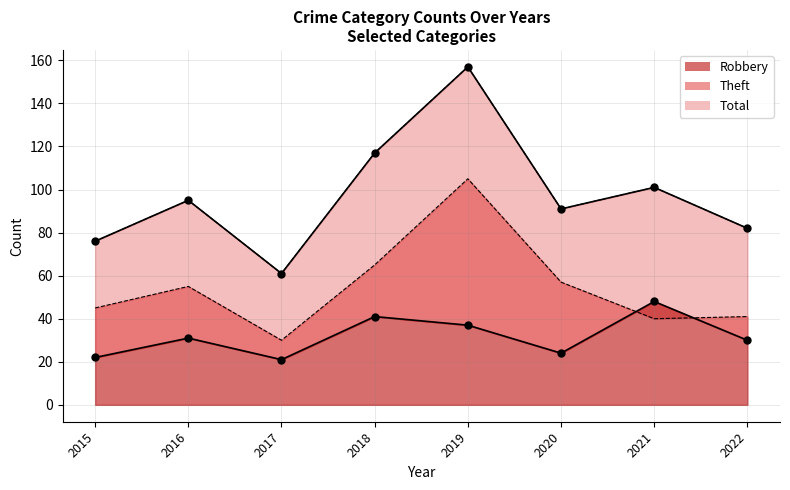

How many times do Theft and Robbery cross each other?

2